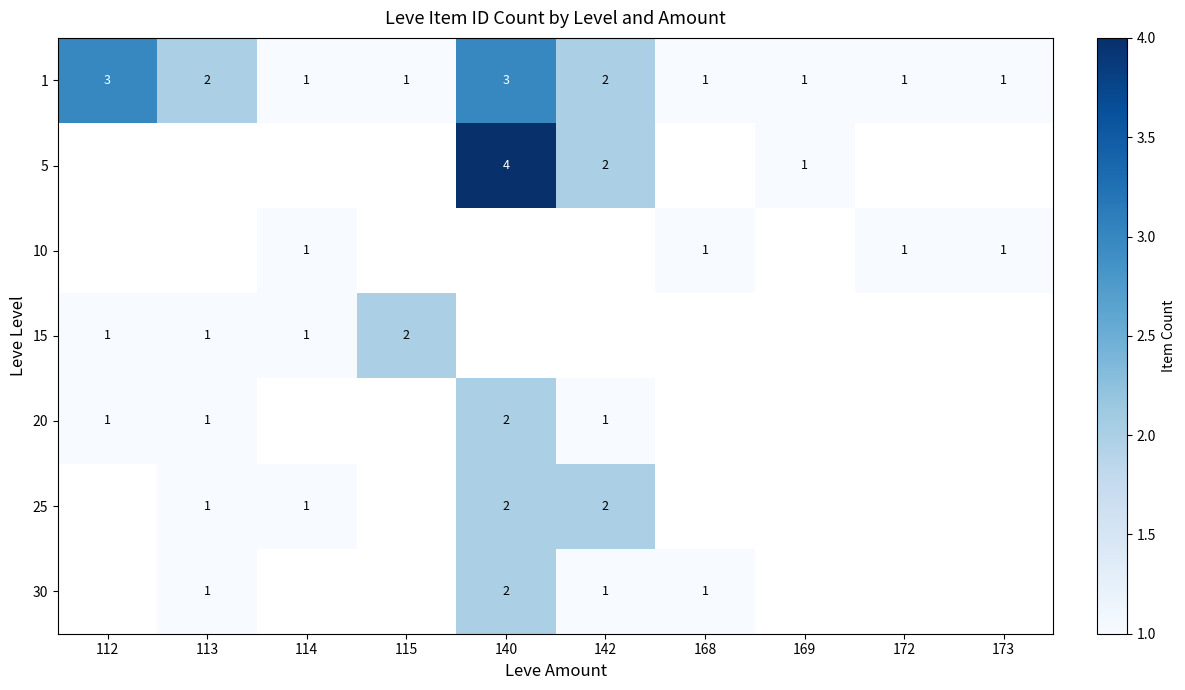

How many series are shown in this chart?

7